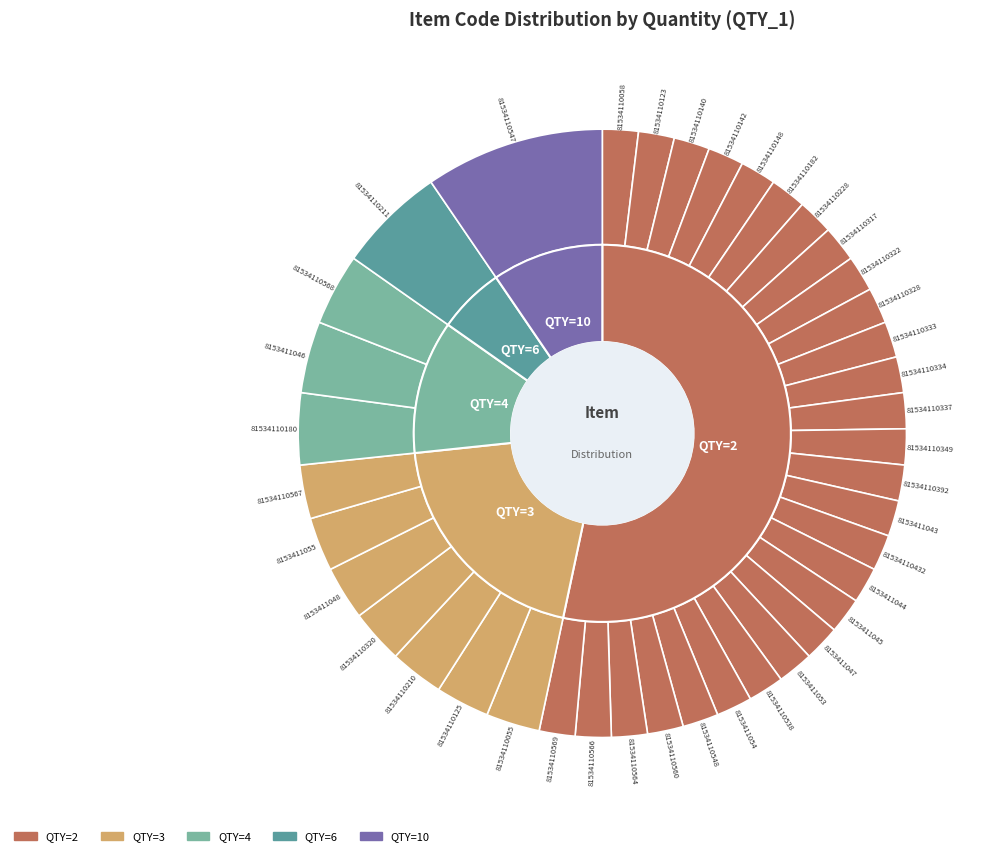

What is the ratio of the value at 8153411053 to the value at 81534110211?

0.3